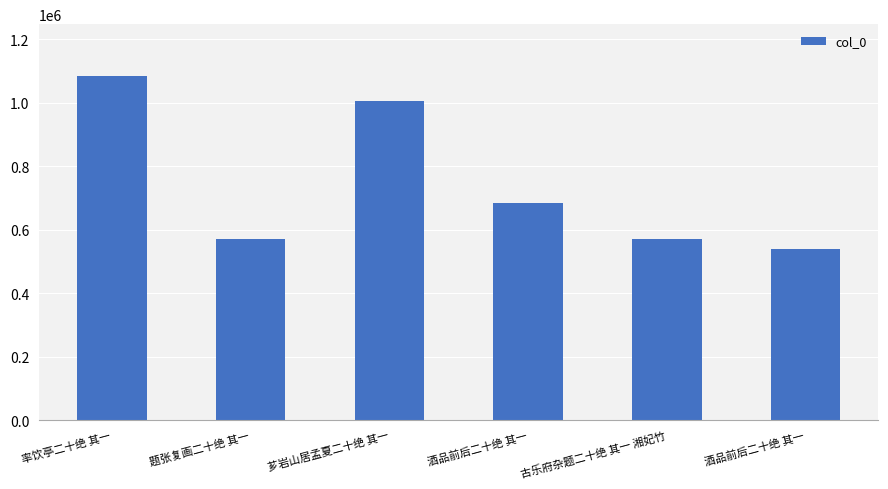

Count the number of data series in this chart.

1